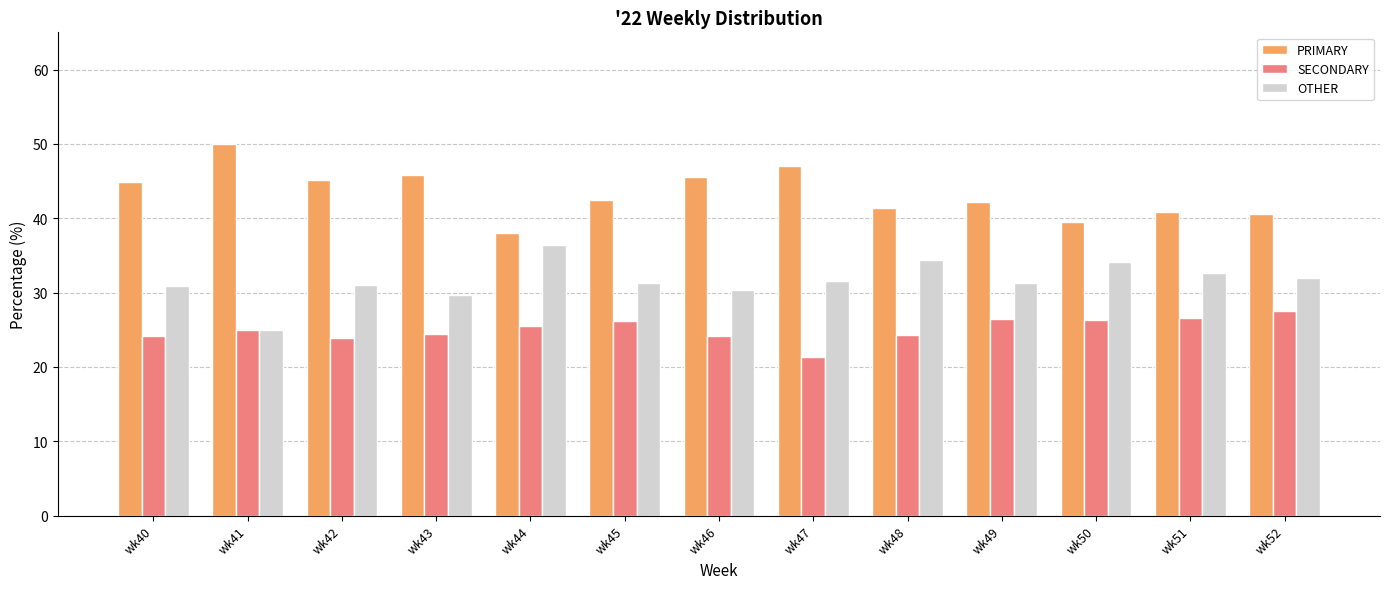

Which series has the largest total across all categories?

PRIMARY